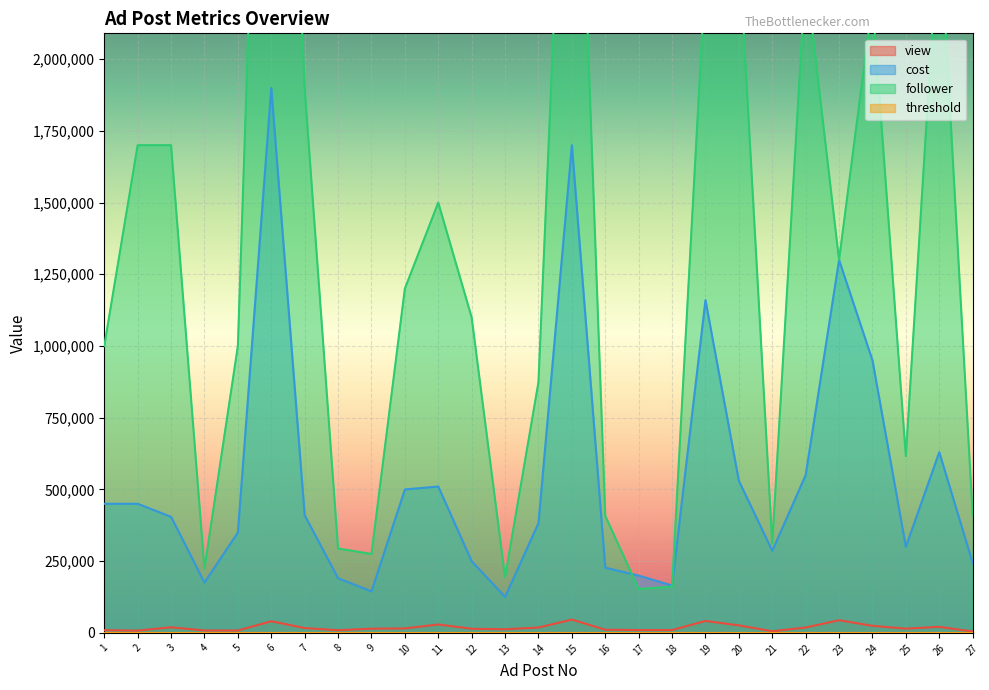

The value of follower at 16 is 408000. True or false?

True